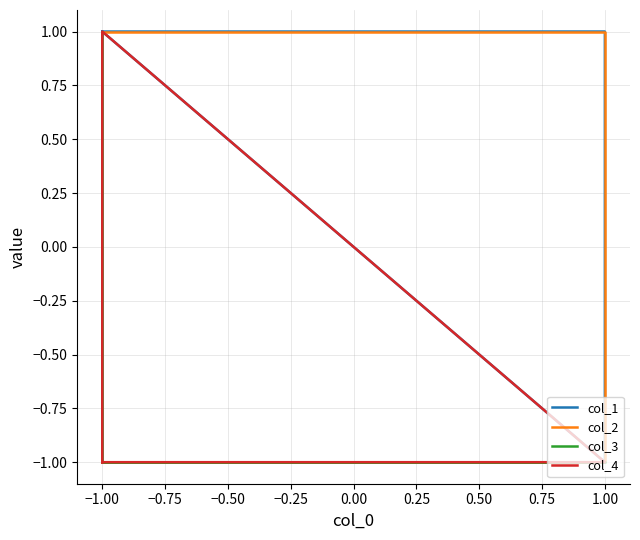

In col_1, how many points are lower than both neighbors (excluding endpoints)?

1